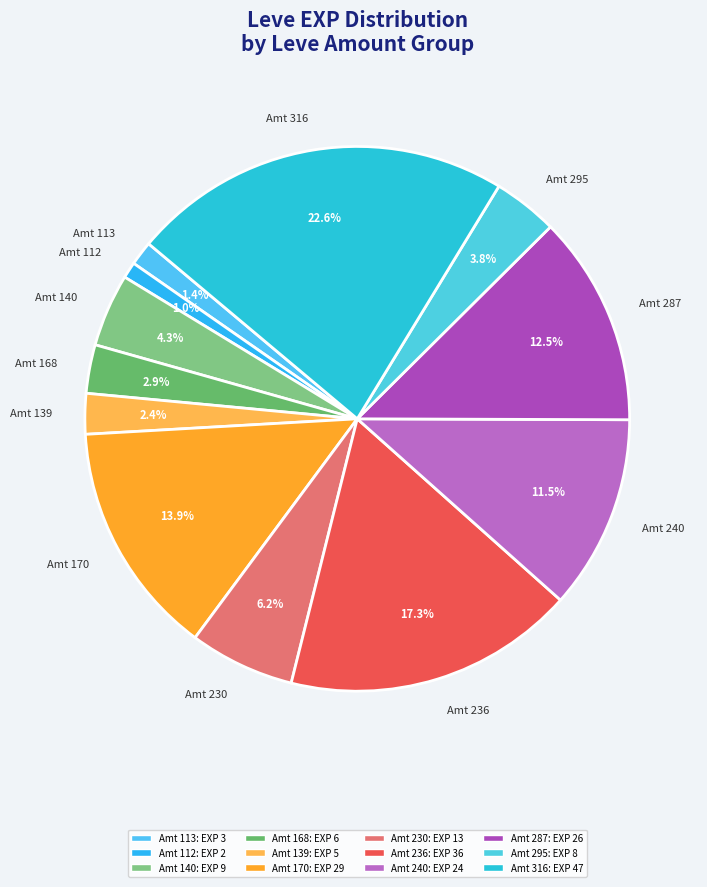

Is the sum of Amt 112 and Amt 168 greater than half?

No